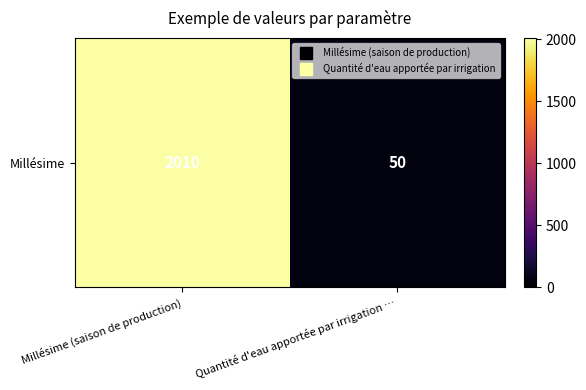

What value does the data have at Millésime (saison de production), to the nearest 50?

2000